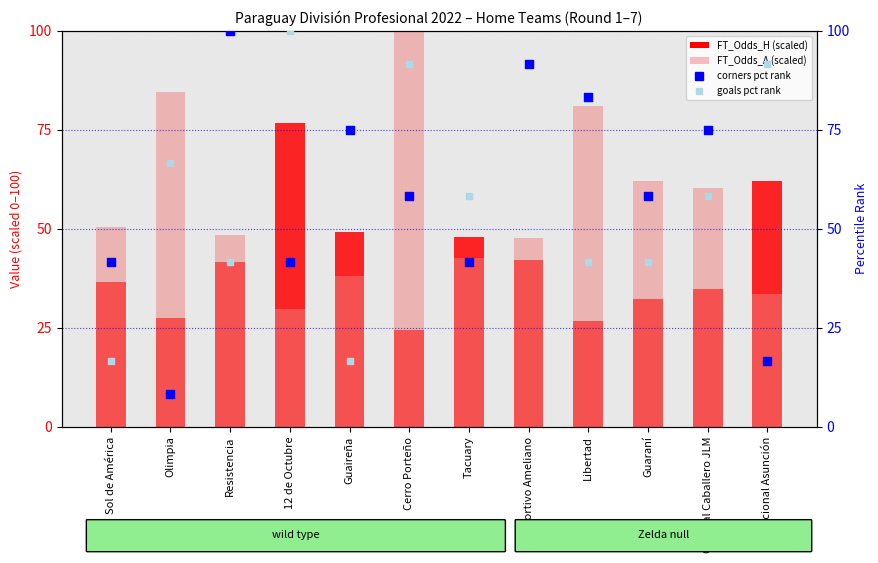

At how many categories does at least one series exceed 82?

7